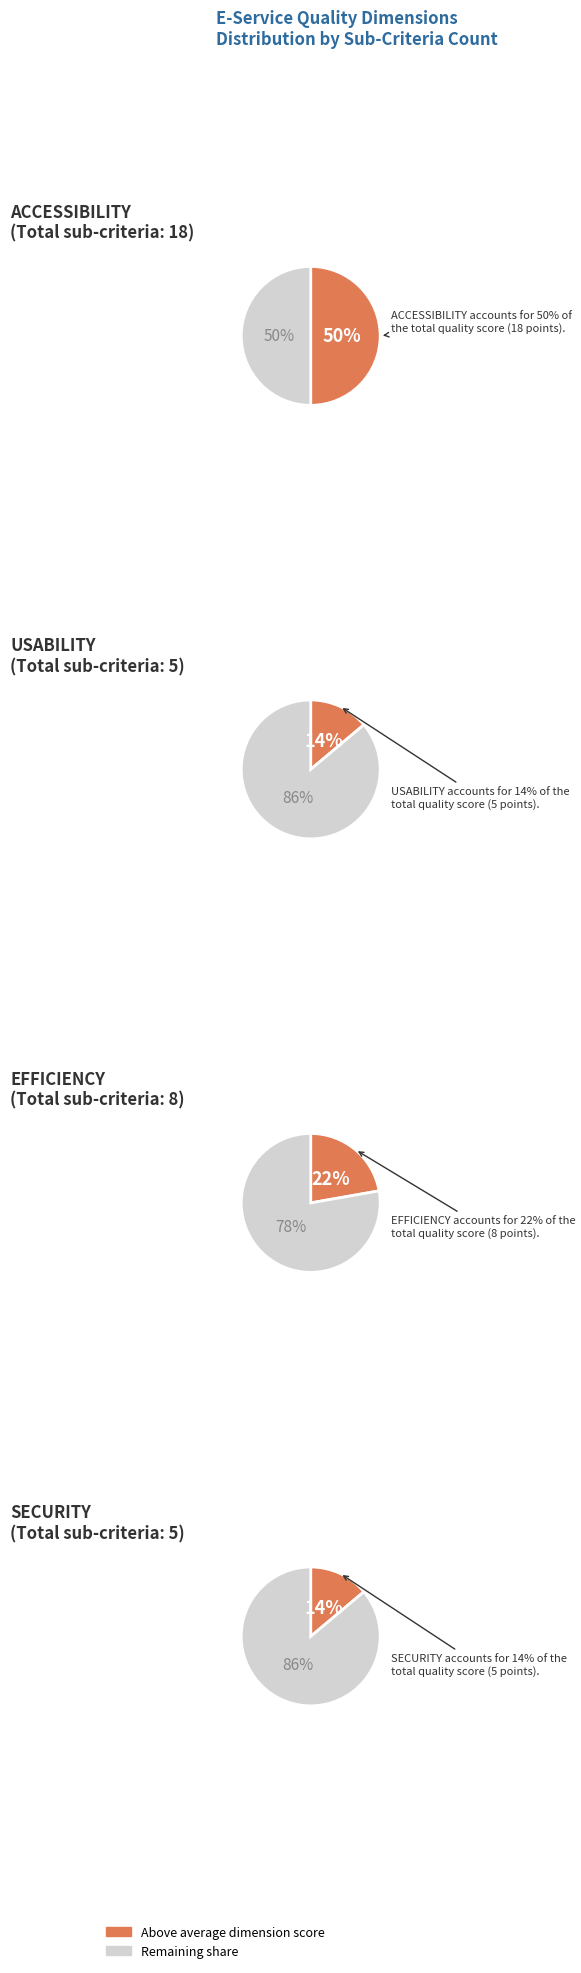

Does USABILITY account for over 50% of the chart?

No